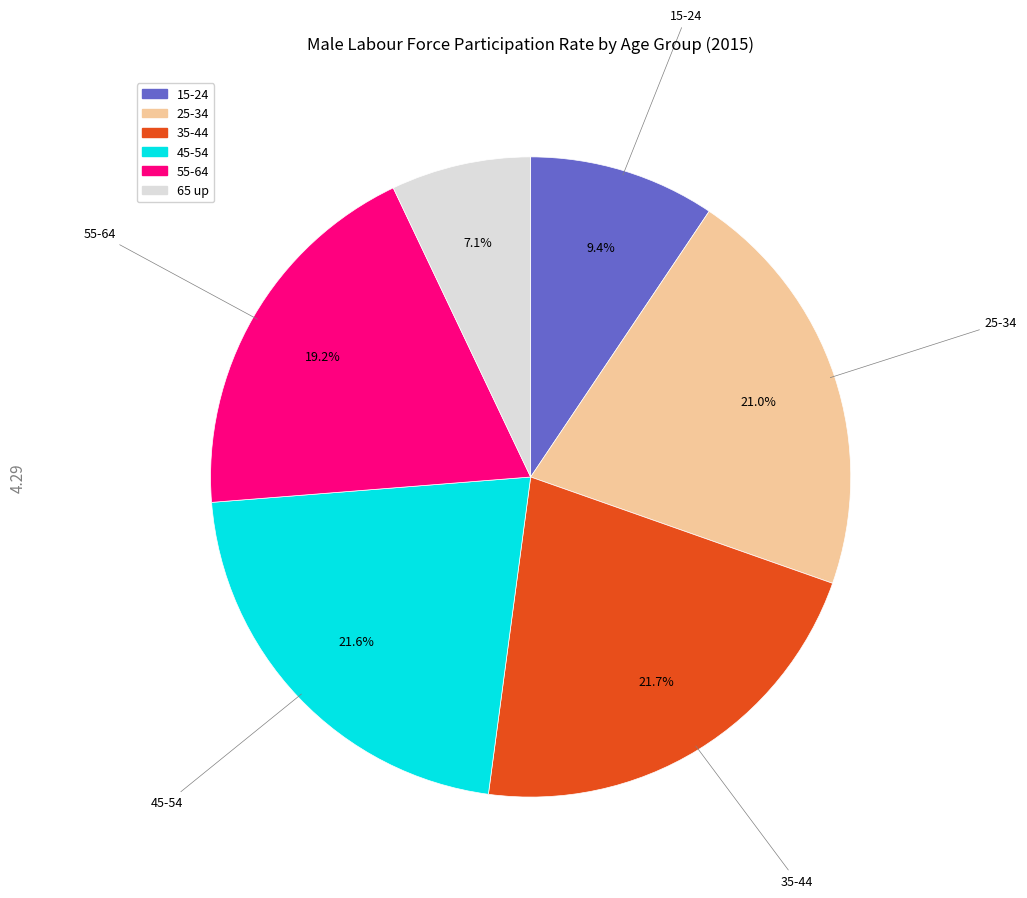

What percentage is the 45-54 slice, to the nearest percent?

22%